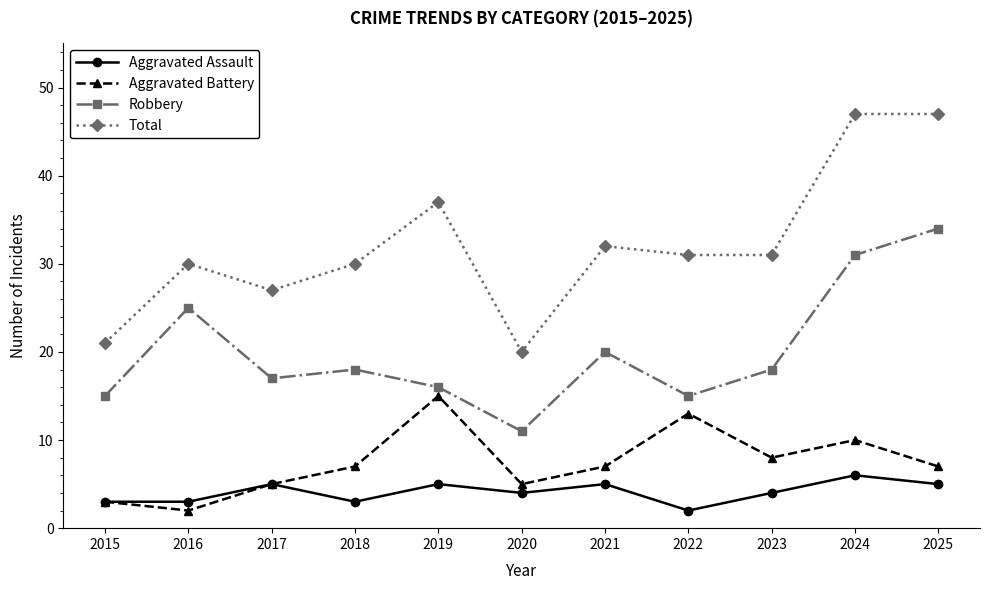

How many lines are shown in the chart?

4